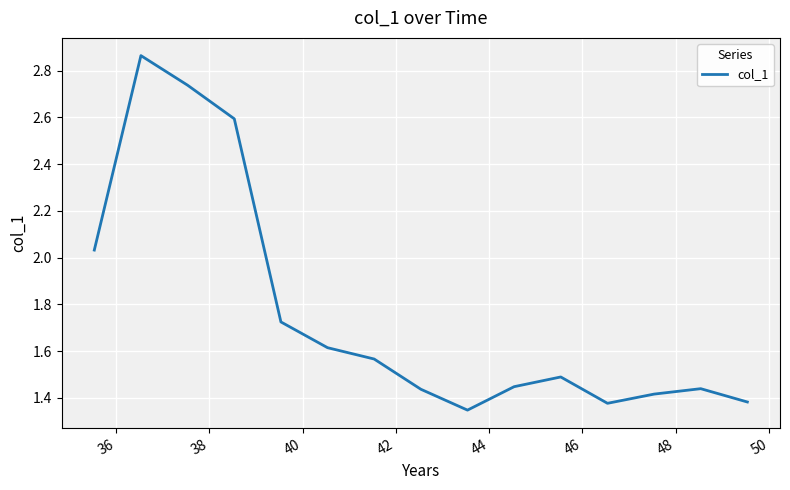

What is the average value?

1.8